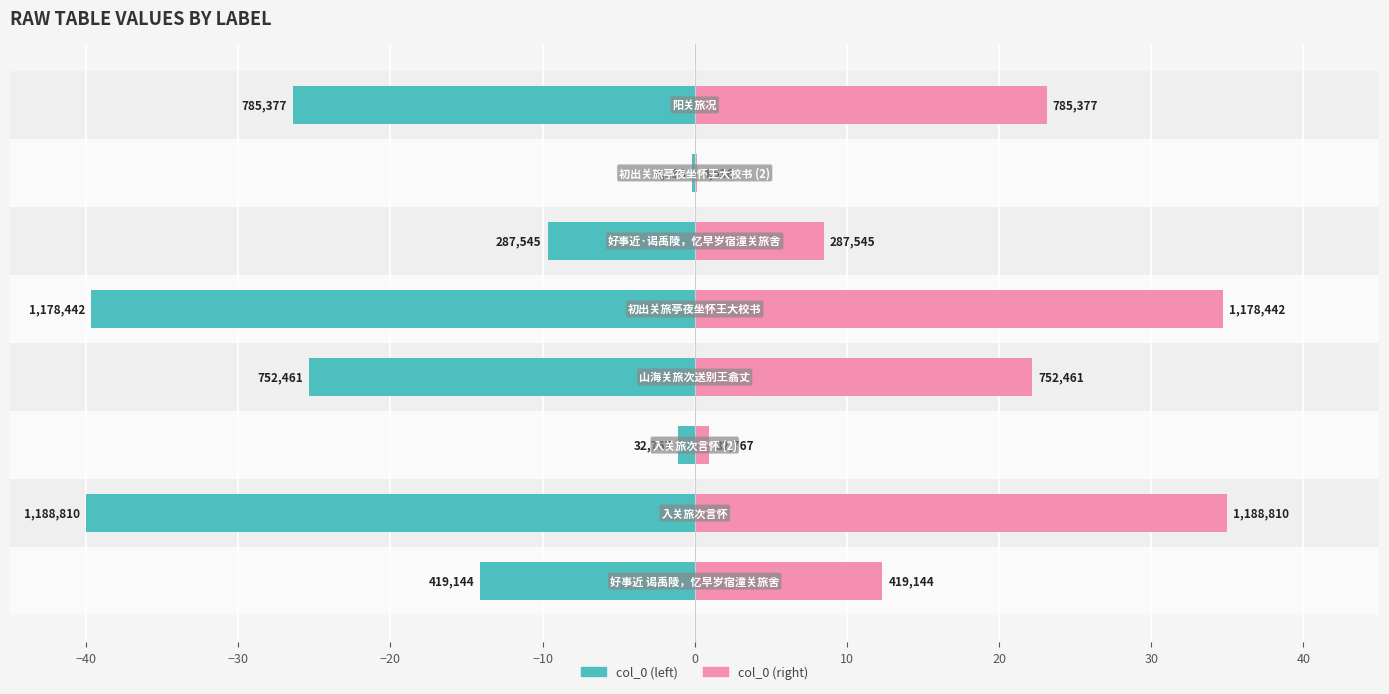

What is the maximum value shown in the chart?

35.0